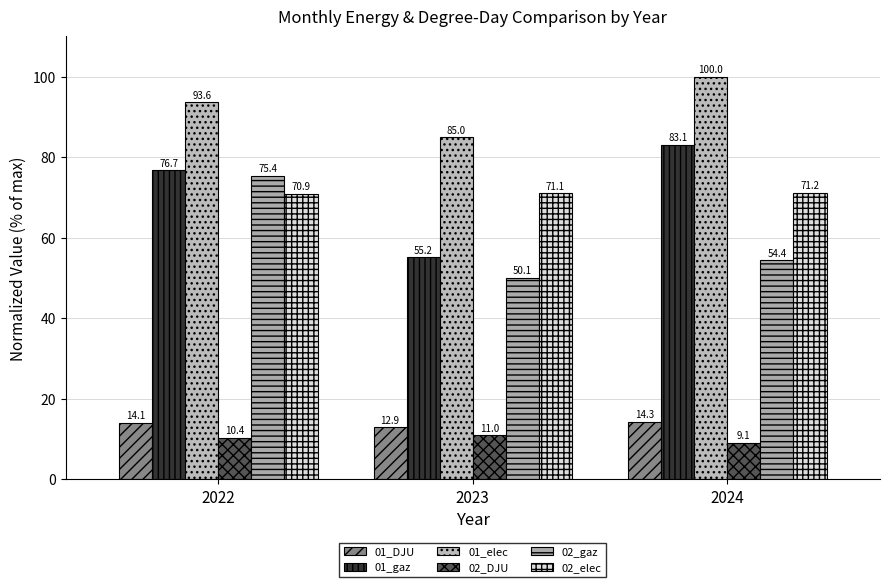

At which category is the sum across all series the highest?

2022